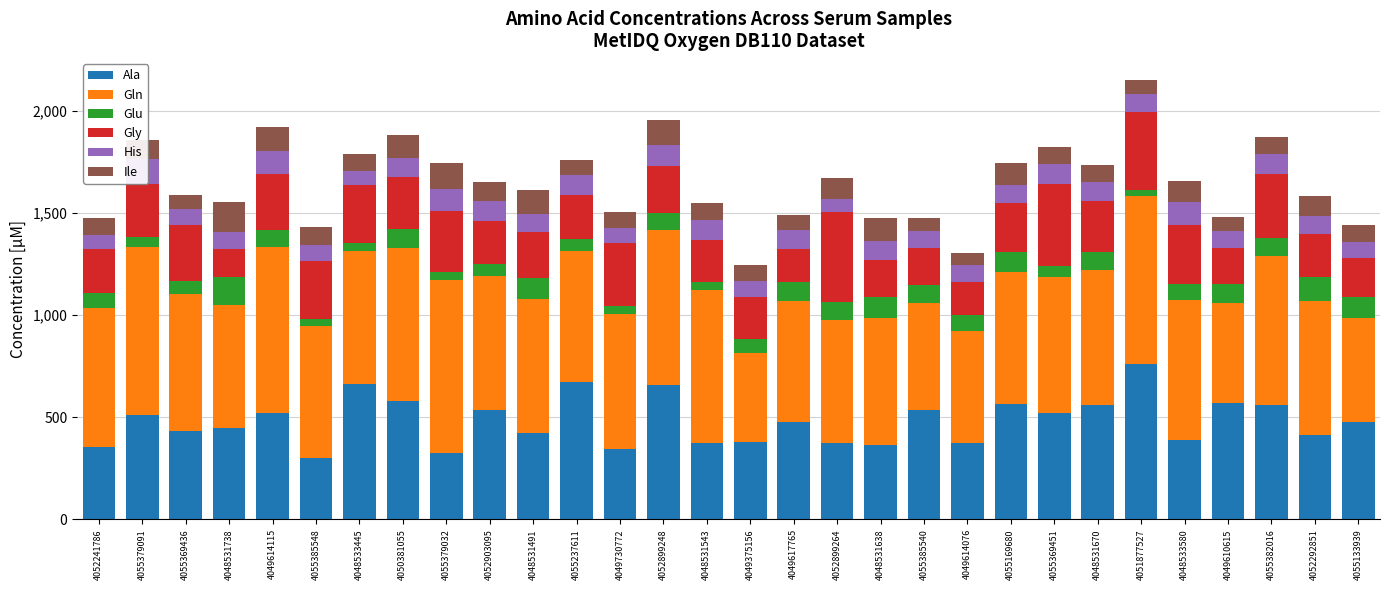

What are all the series names shown in the legend?

Ala, Gln, Glu, Gly, His, Ile